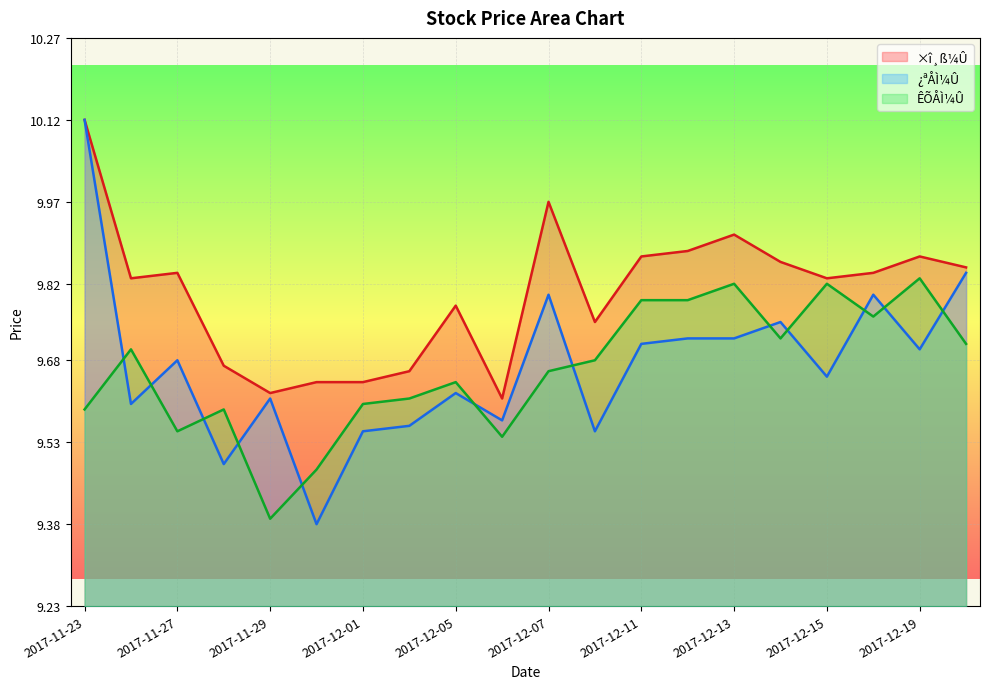

At which category is the sum across all series the highest?

2017-11-23